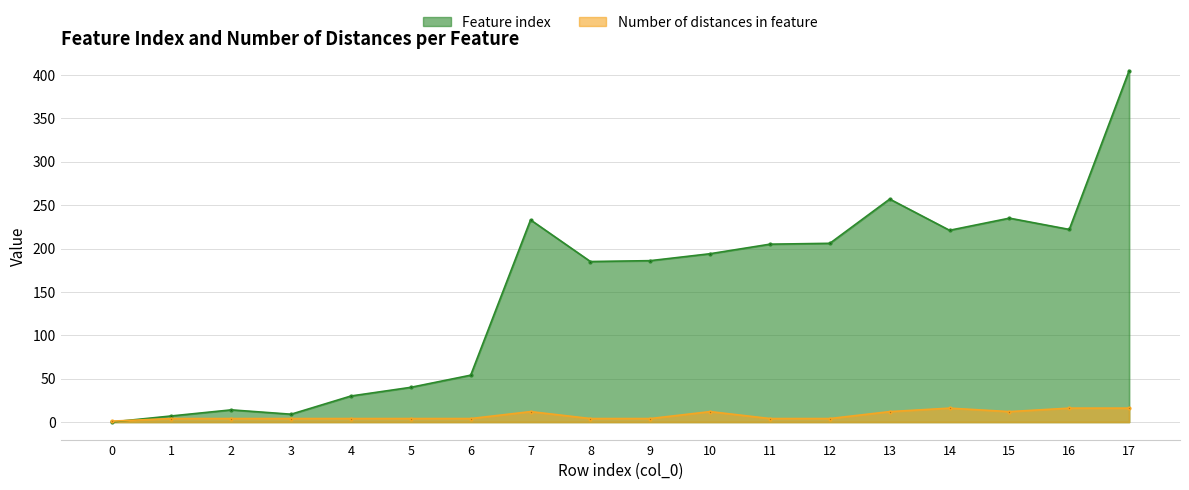

At which label does Feature index reach its peak?

17